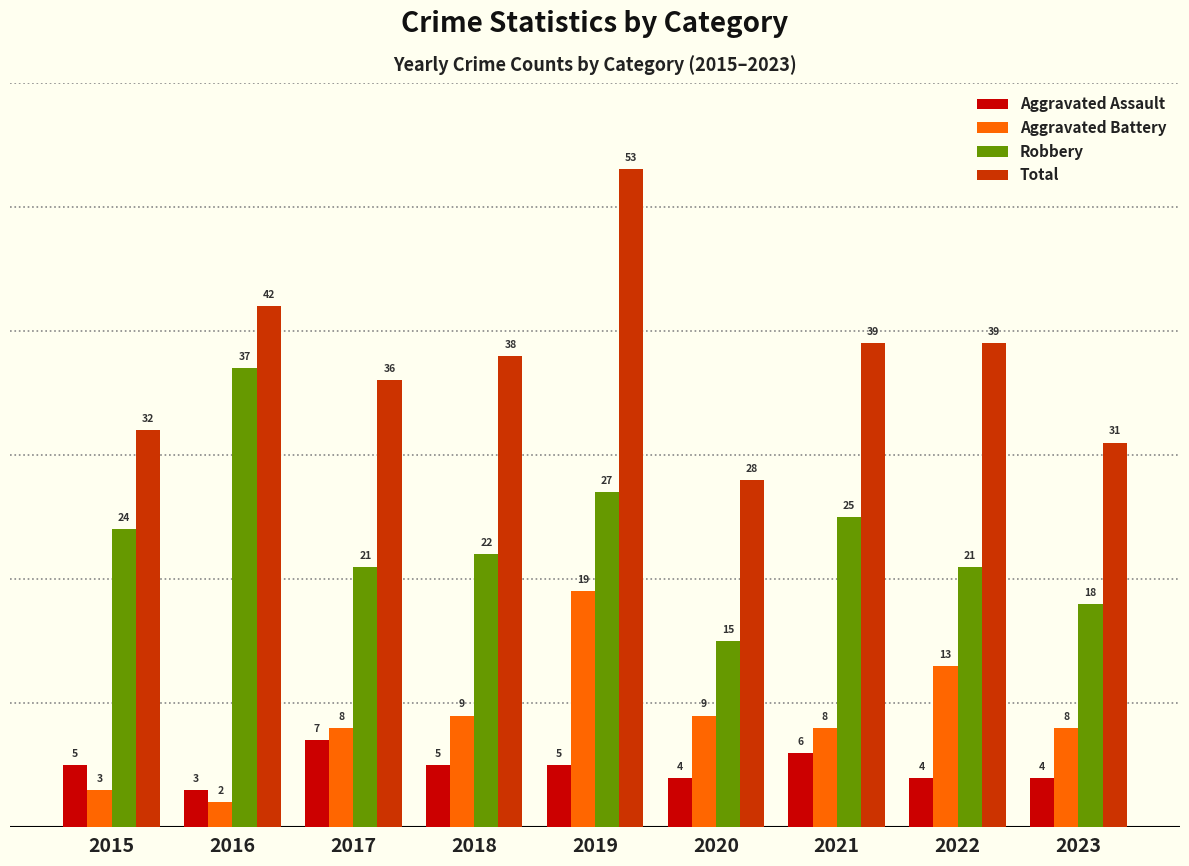

At 2015, list the series in order from largest to smallest.

Total, Robbery, Aggravated Assault, Aggravated Battery